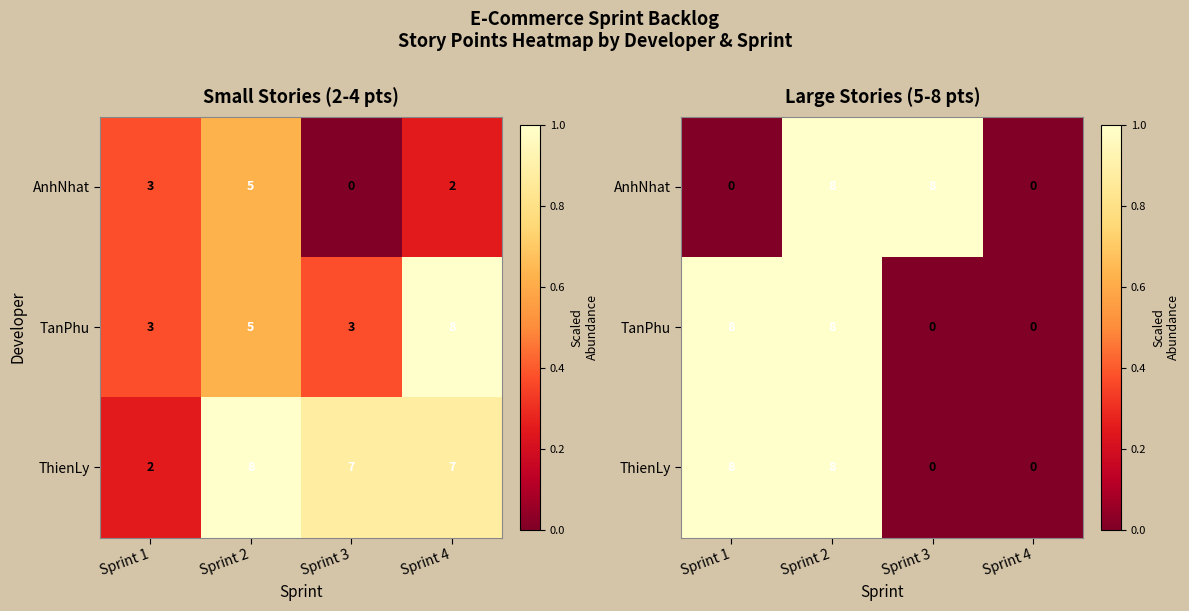

Is it true that TanPhu equals 1 at Sprint 2?

True